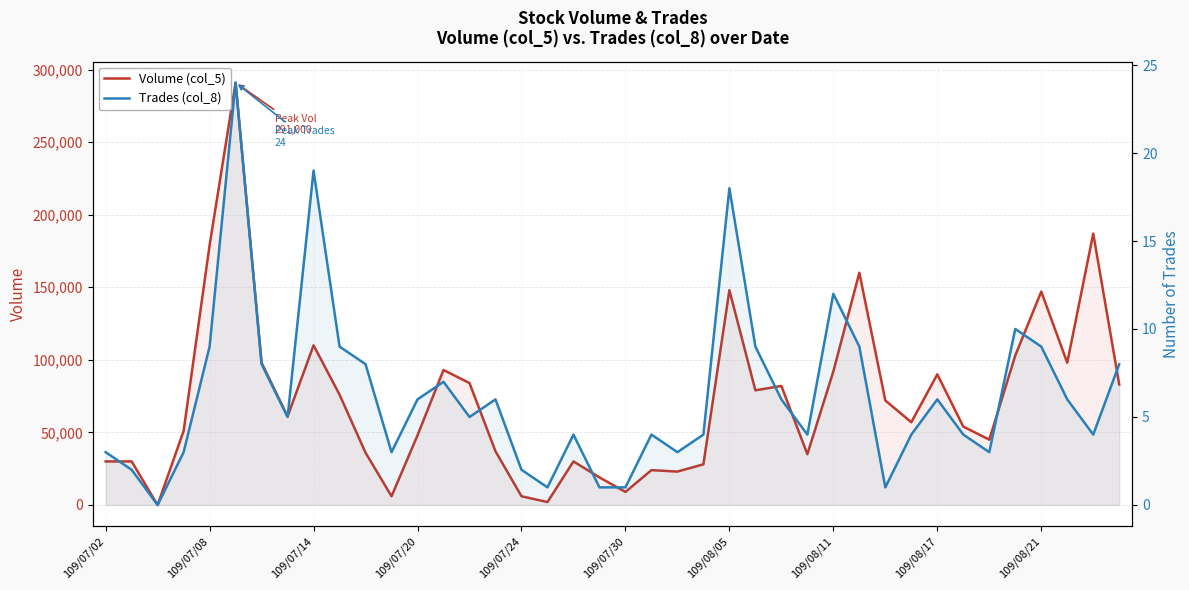

How many lines are shown in the chart?

2